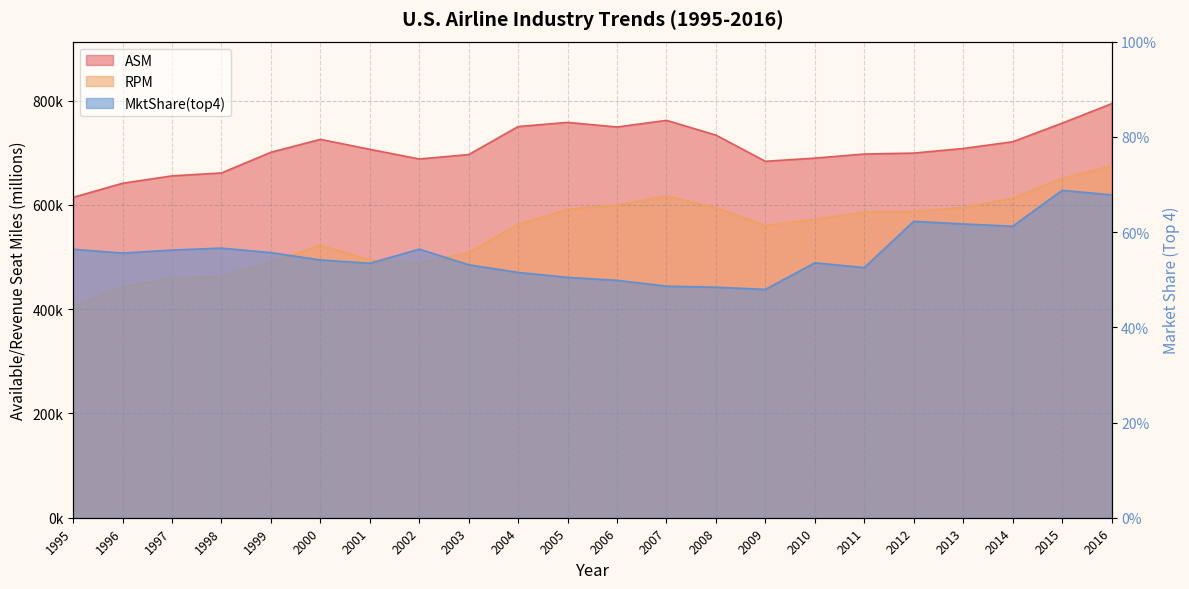

Is the value of RPM at 1998 greater than the value of MktShare(top4) at 1995?

Yes